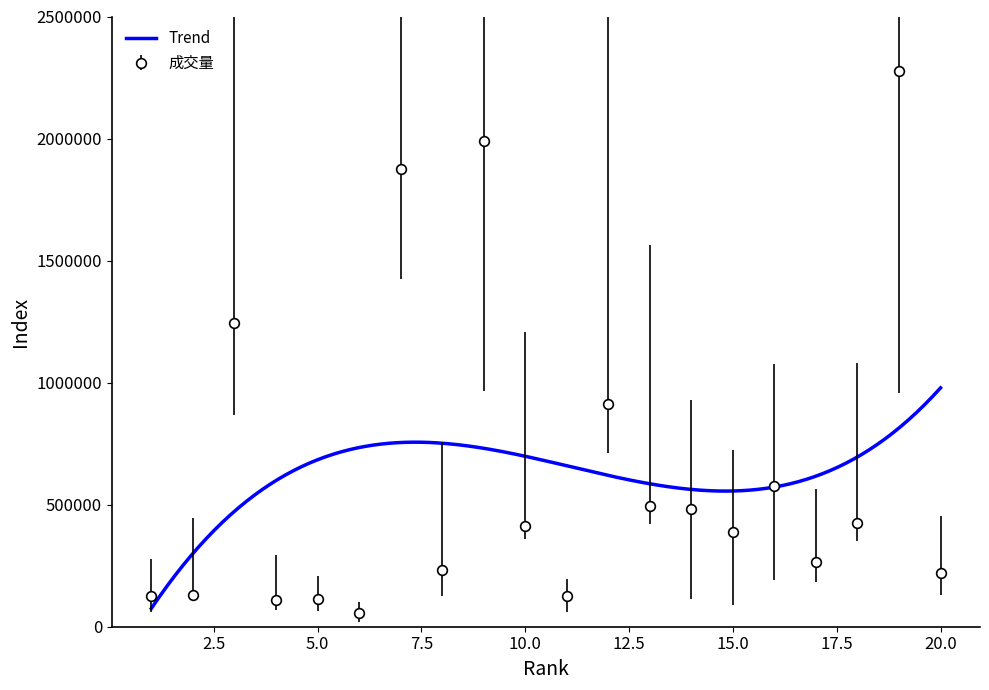

Reading left to right, list all the values displayed in this chart.

1=123909	2=131526	3=1245328	4=108871	5=114038	6=56266	7=1874903	8=234334	9=1991371	10=413802	11=127785	12=911177	13=494742	14=481875	15=388700	16=576670	17=266958	18=423226	19=2277685	20=218178